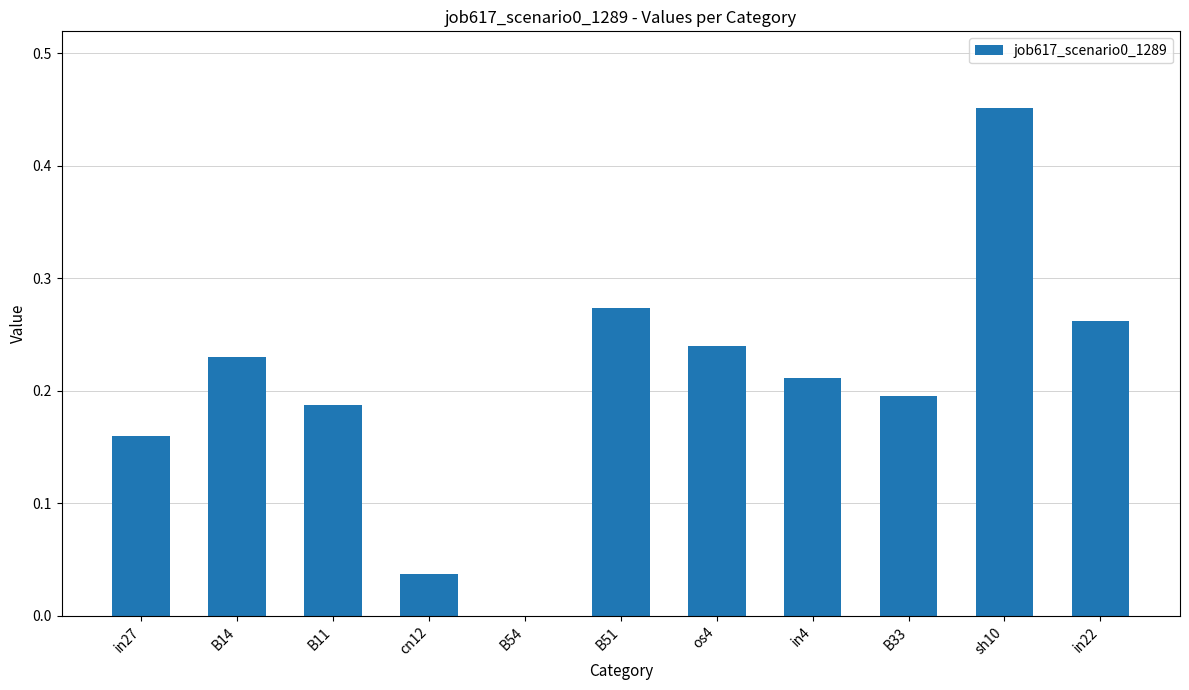

Which label corresponds to the largest value in the chart?

sh10